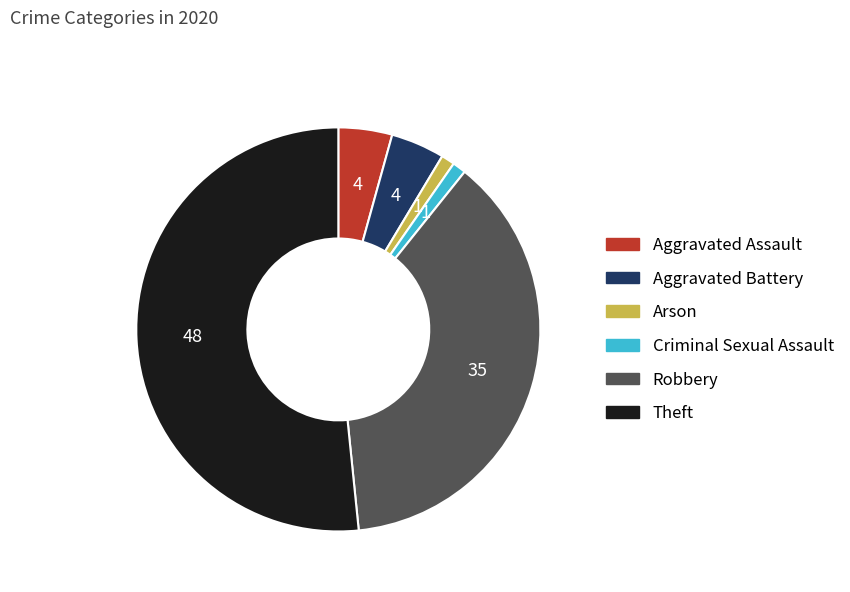

Count the number of slices in the pie.

6